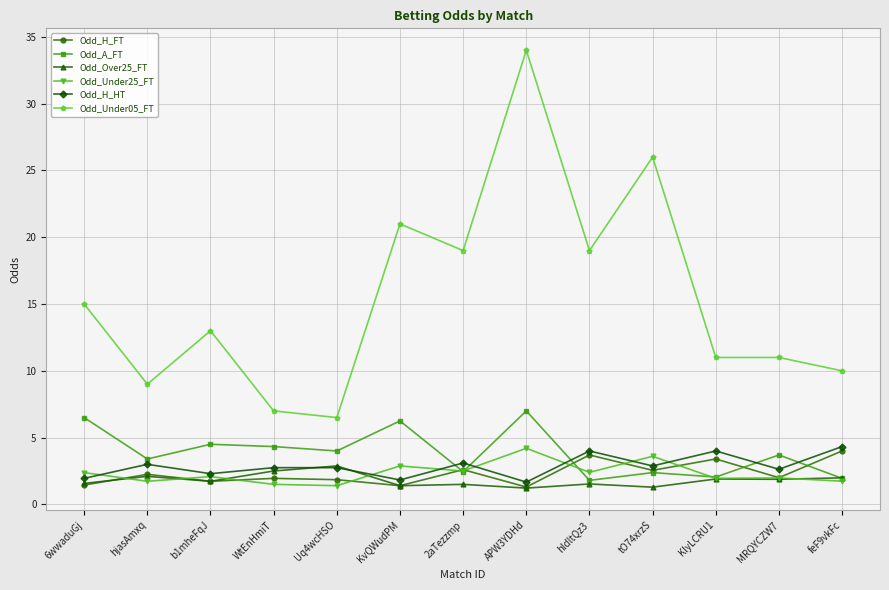

At which category does Odd_A_FT reach its first local valley?

hjasAmxq